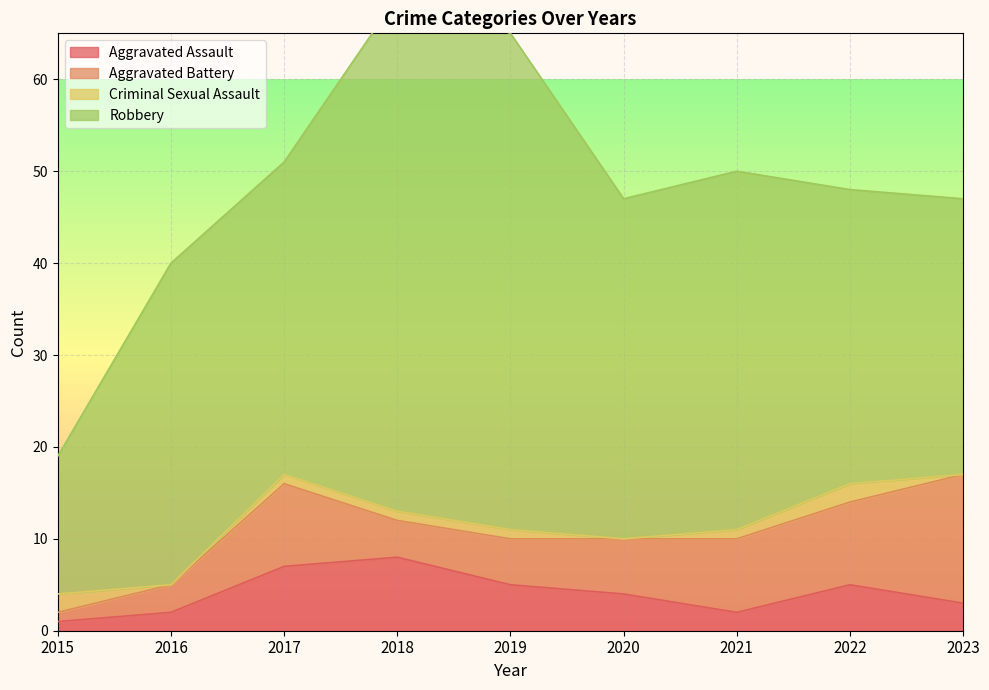

Where do Criminal Sexual Assault and Aggravated Assault first cross each other?

2015 and 2016